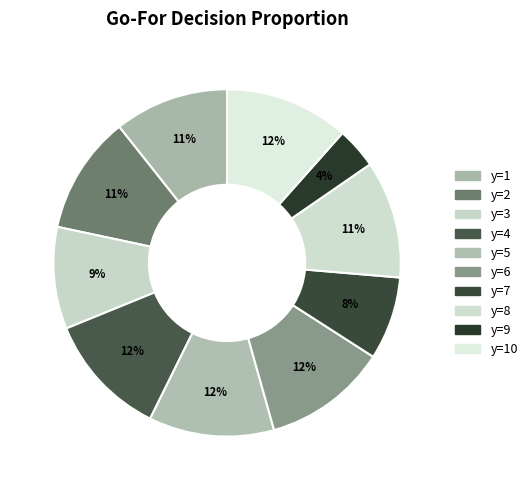

The y=10 slice represents 19% of the pie. True or false?

False